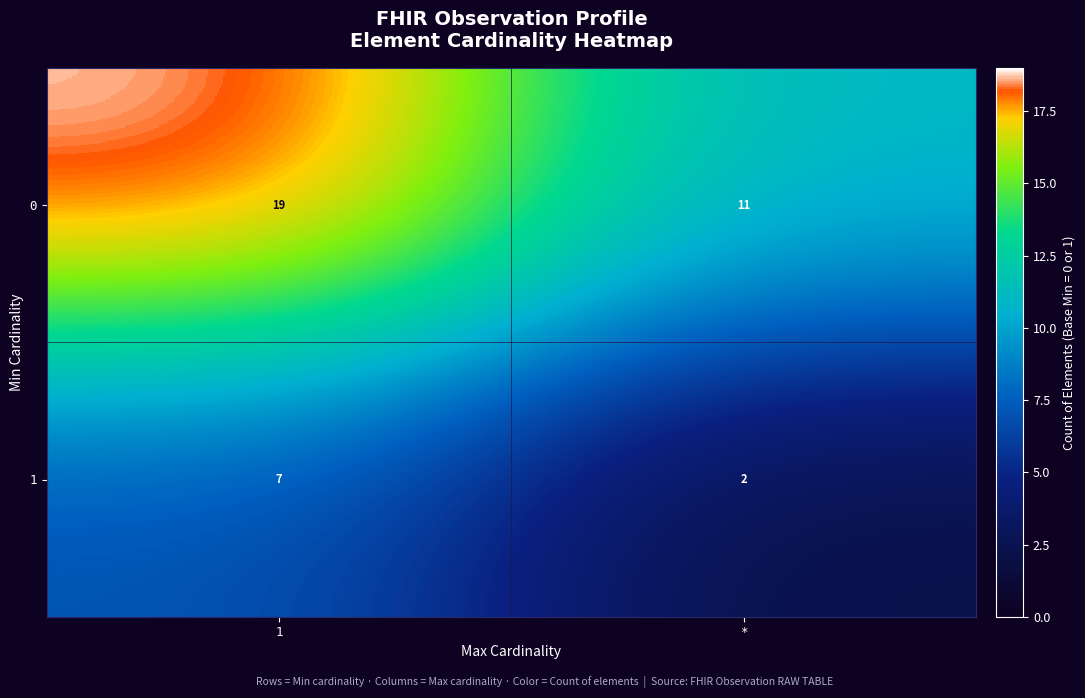

True or false: 0 has a value of 18 at *.

False